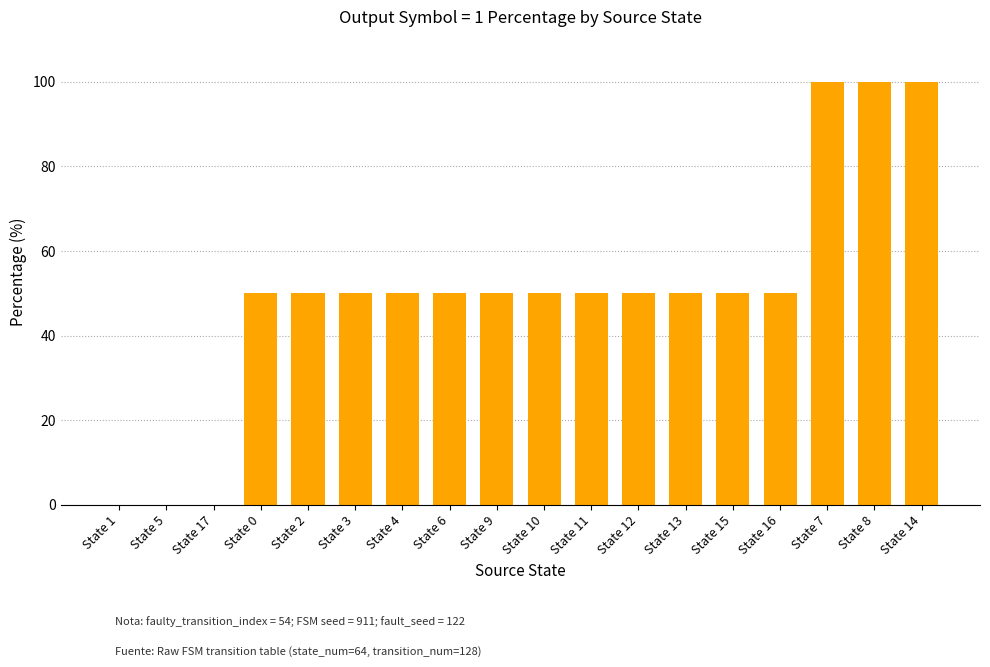

Reading right to left, extract all data points from this chart.

State 14=100	State 8=100	State 7=100	State 16=50	State 15=50	State 13=50	State 12=50	State 11=50	State 10=50	State 9=50	State 6=50	State 4=50	State 3=50	State 2=50	State 0=50	State 17=0	State 5=0	State 1=0